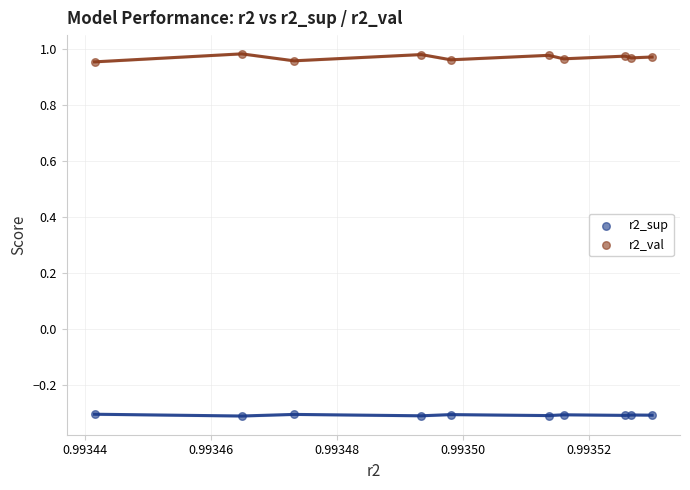

Which series reaches the maximum Y coordinate?

r2_val